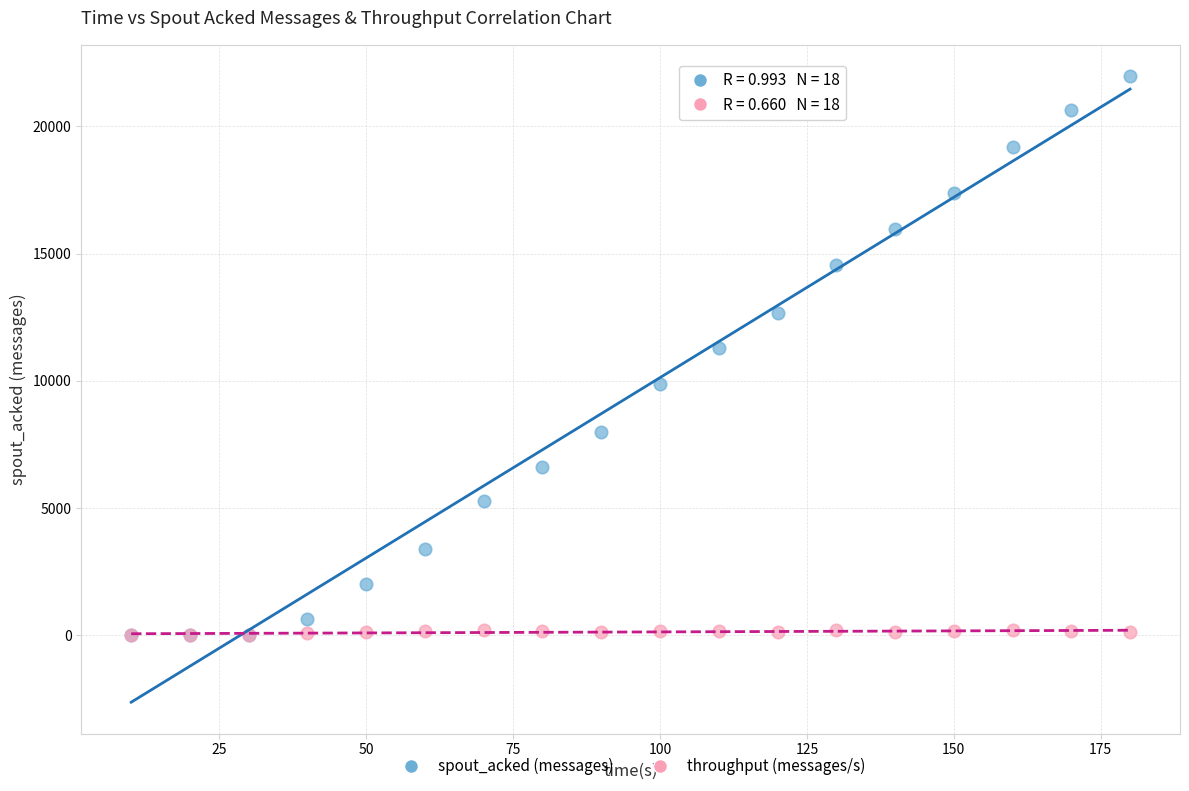

Across all series, what Y value is closest to 10990?

11280